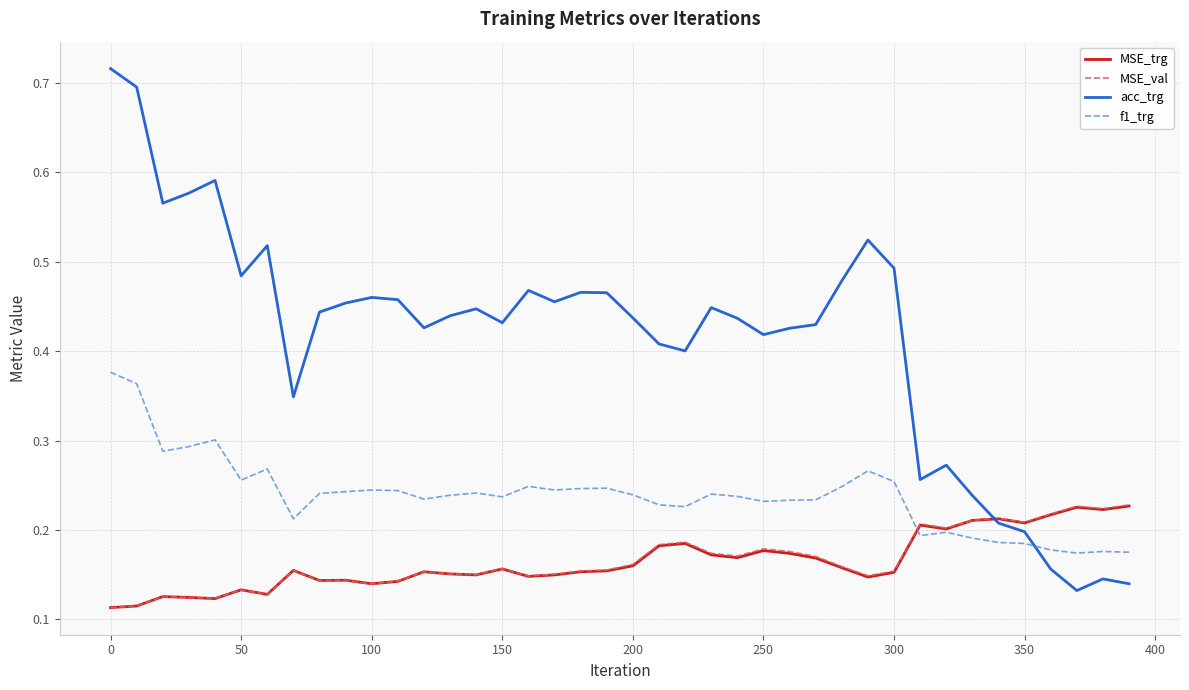

Which series has the largest total across all categories?

acc_trg